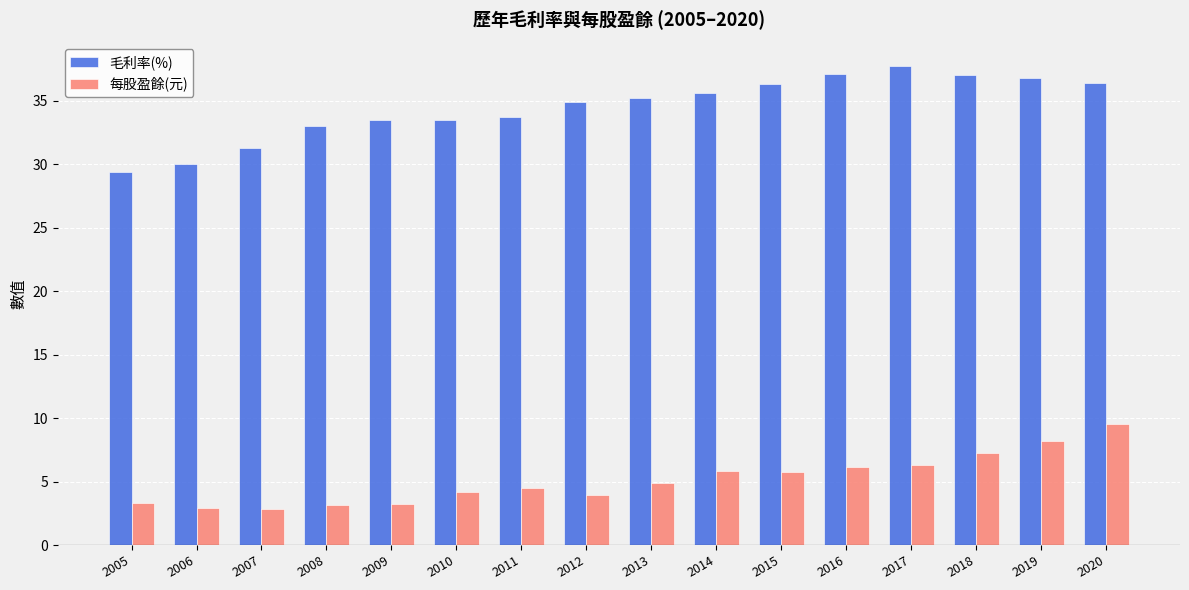

Which label corresponds to the largest value in the chart?

2017